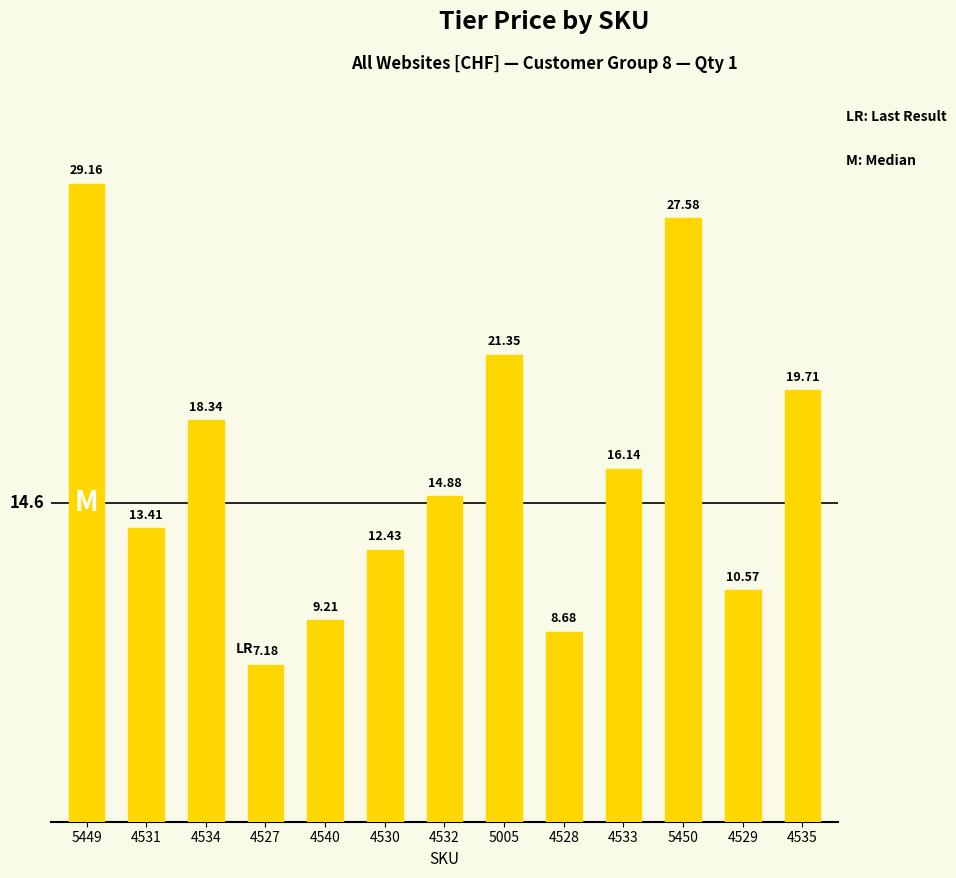

How many values exceed 14?

7